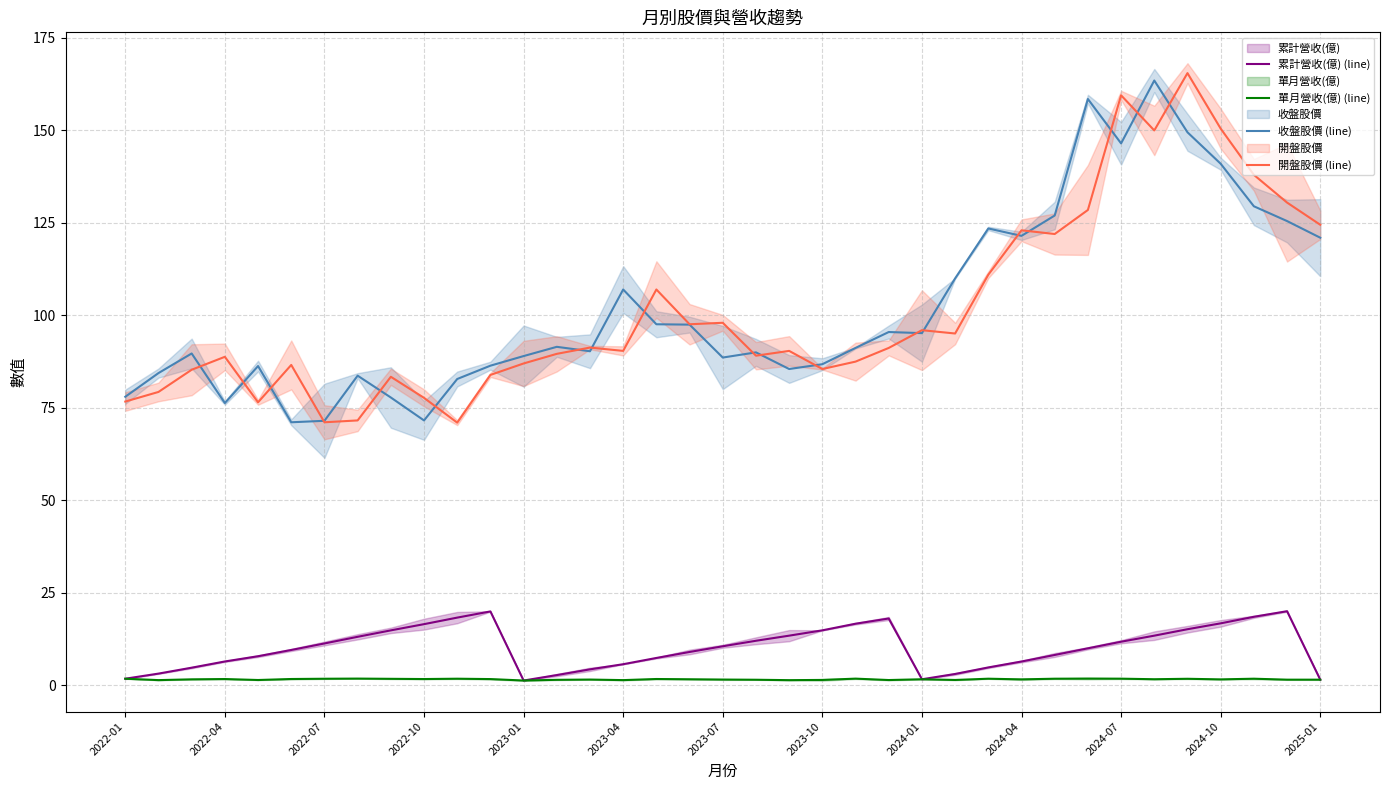

What is the average value of the 收盤股價 (line) series?

102.2